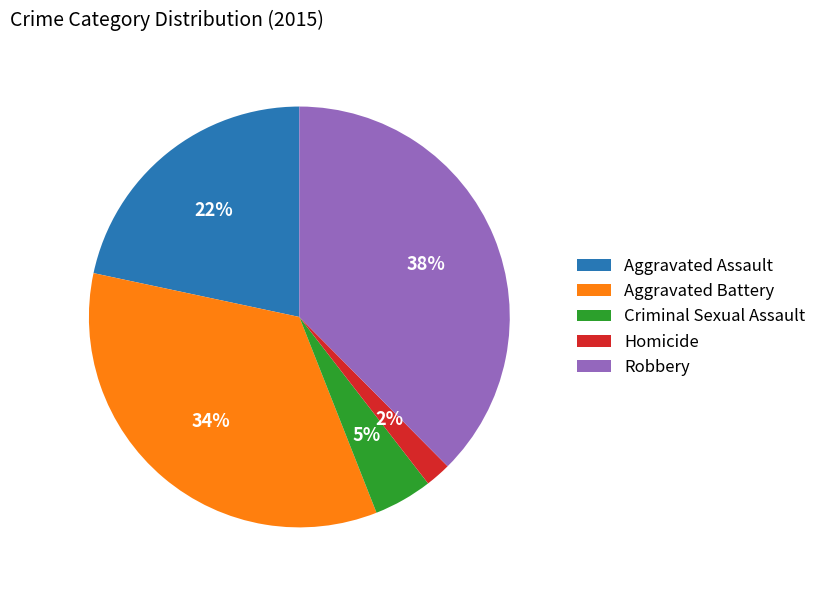

How many segments does this pie chart have?

5